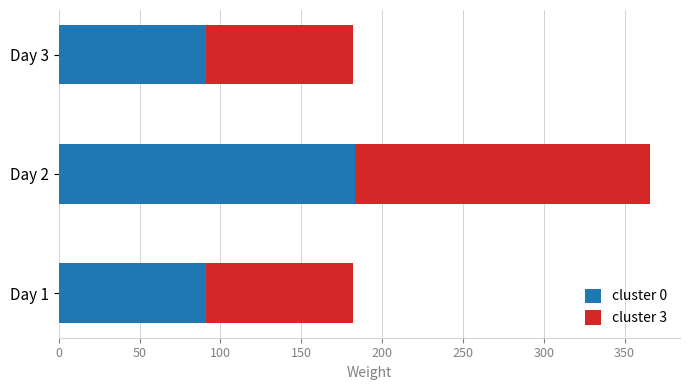

What is the sum of all cluster 0 values?

365